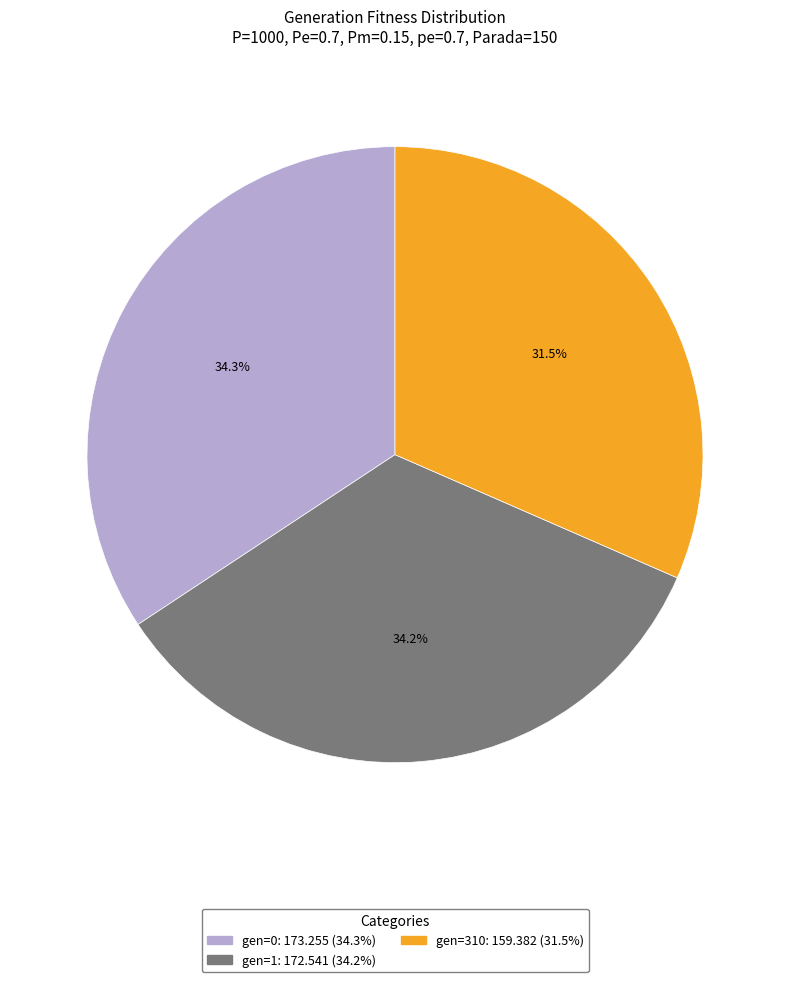

Combined, what portion of the pie is gen=310 and gen=0?

65.8%